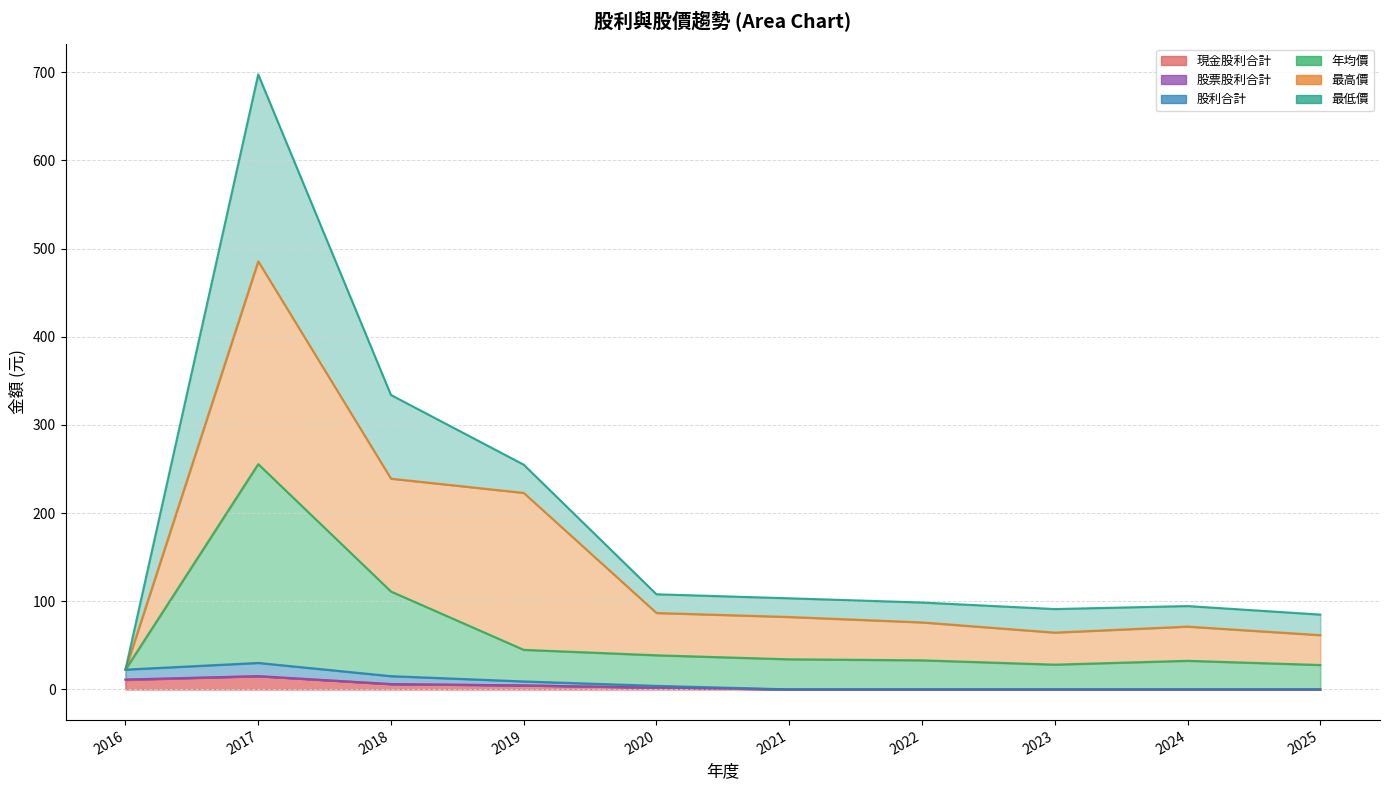

At which category does the chart reach its minimum across all series?

2021